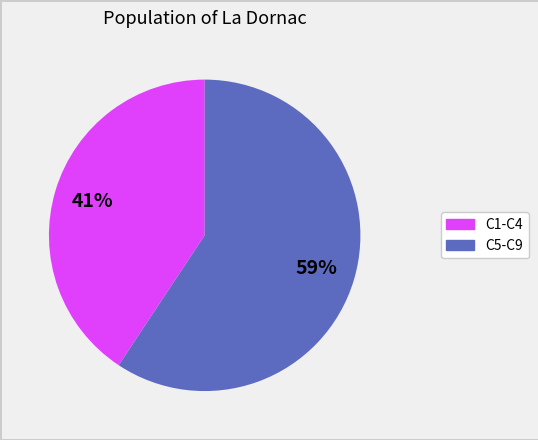

Is there any slice that represents more than half of the pie?

Yes